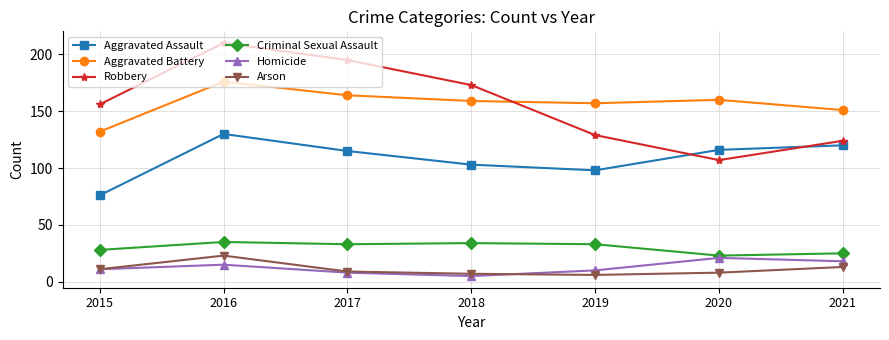

The Homicide series shows 15 at 2016. True or false?

True